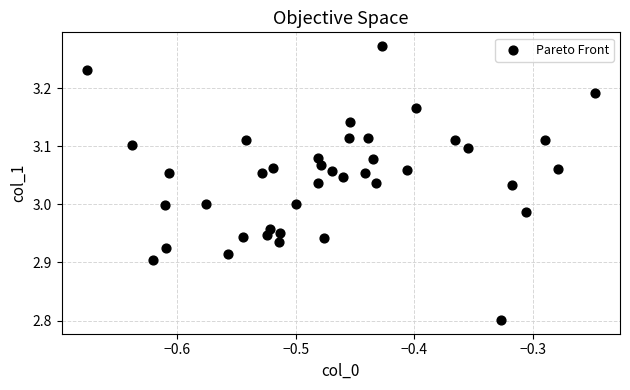

What is the range of X values (max minus min)?

0.4